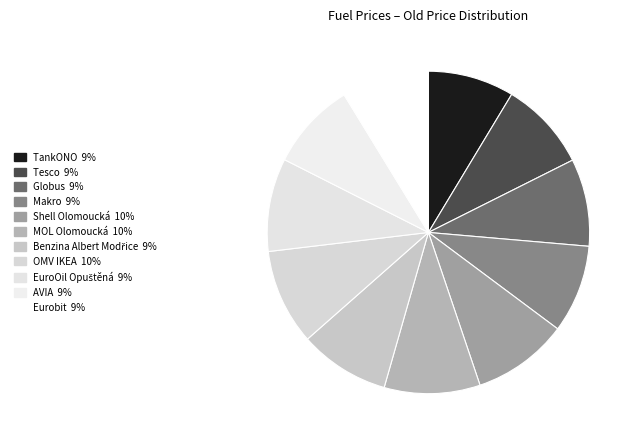

What is the total percentage of Makro and Benzina Albert Modřice?

17.9%